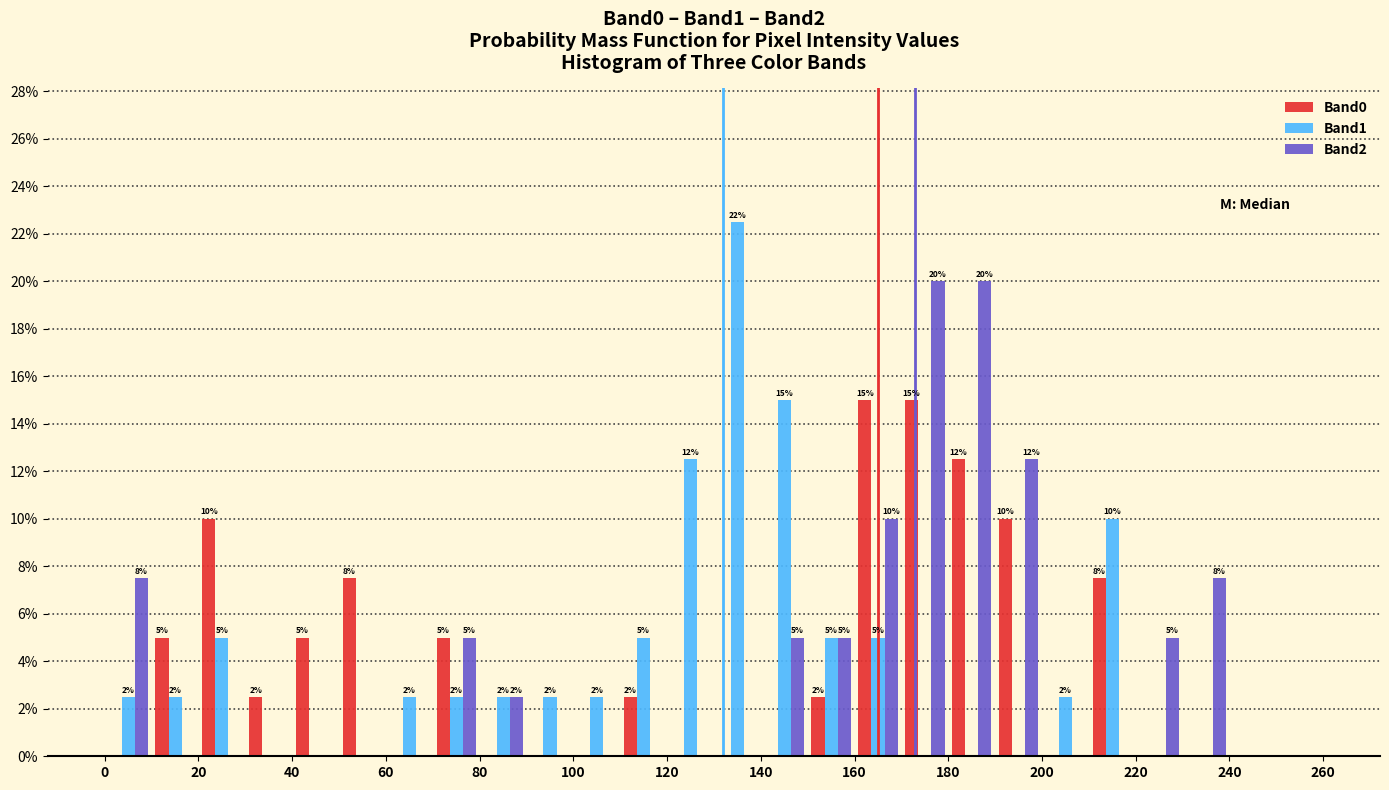

In the Band1 series, which range on the x-axis has the tallest bar?

130 to 140